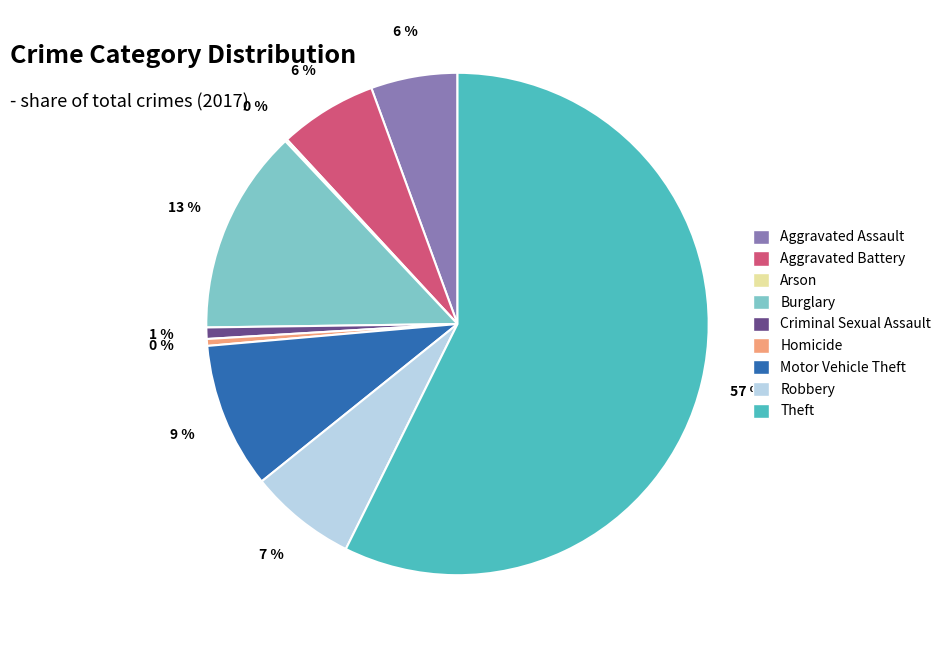

Is it true that Motor Vehicle Theft is 24% of the pie?

False